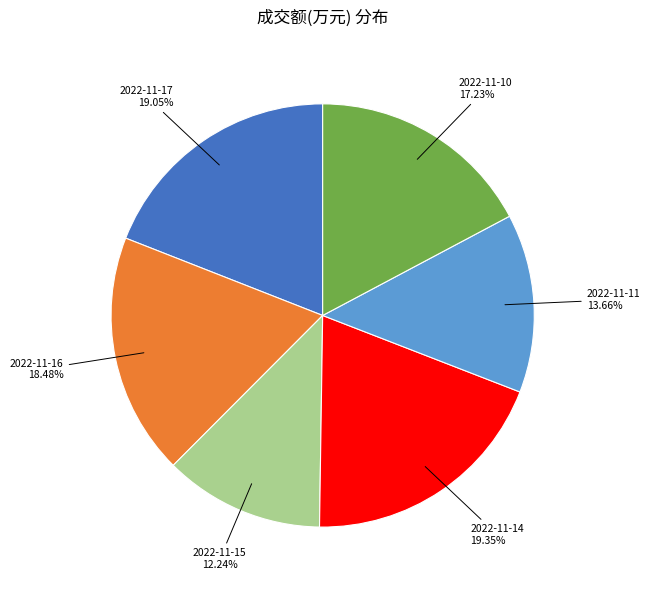

What percentage is the 2022-11-15 slice, to the nearest percent?

12%